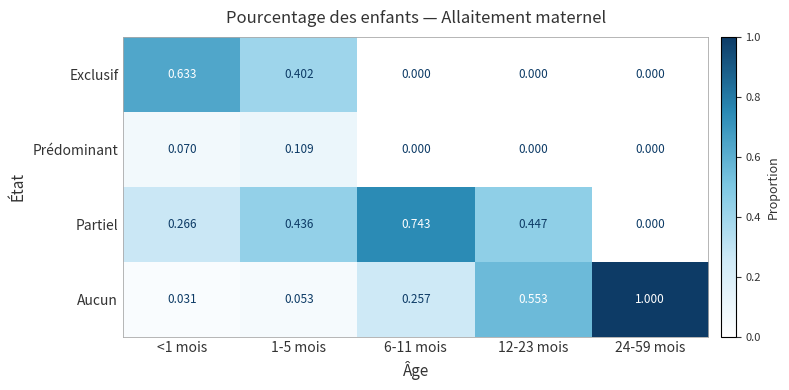

Which series has the largest total across all categories?

Aucun